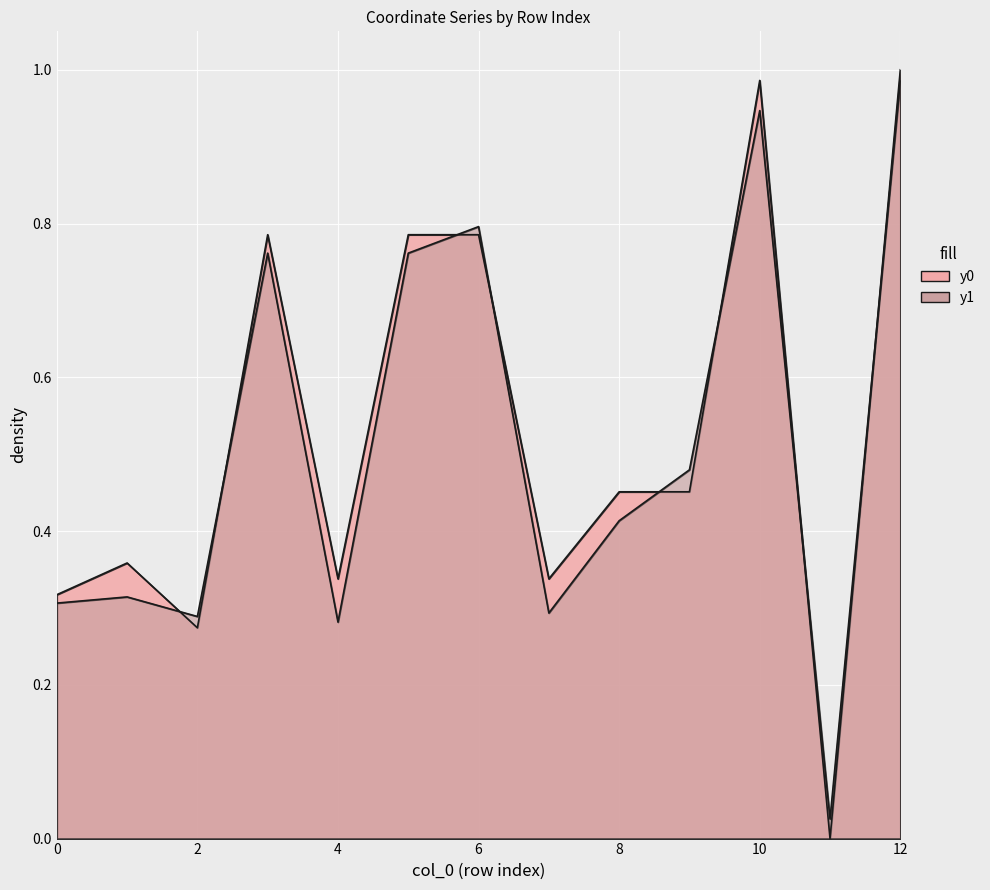

Which category has the highest value across all series?

12